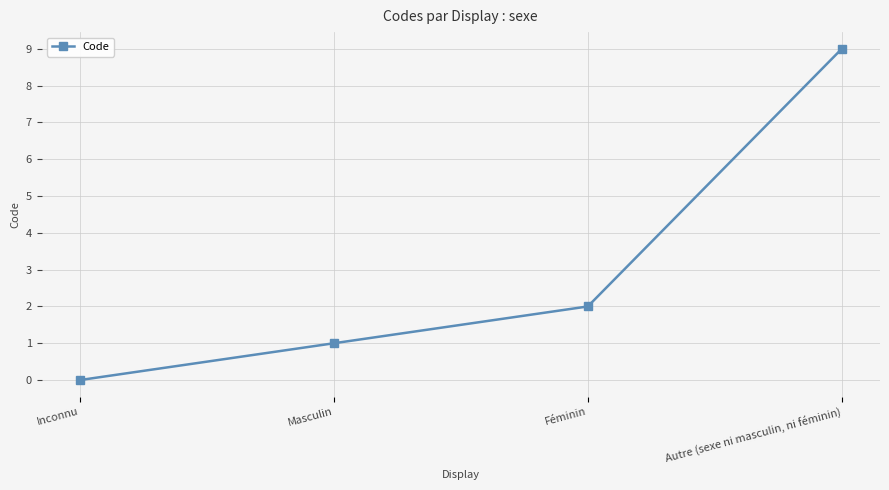

What is the label of the 4th point from the left?

Autre (sexe ni masculin, ni féminin)